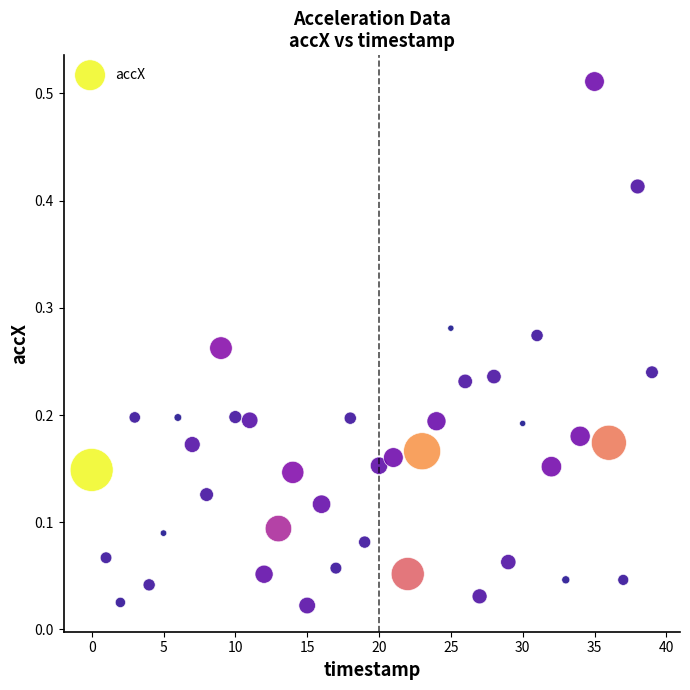

How many points are shown in the scatter plot?

40